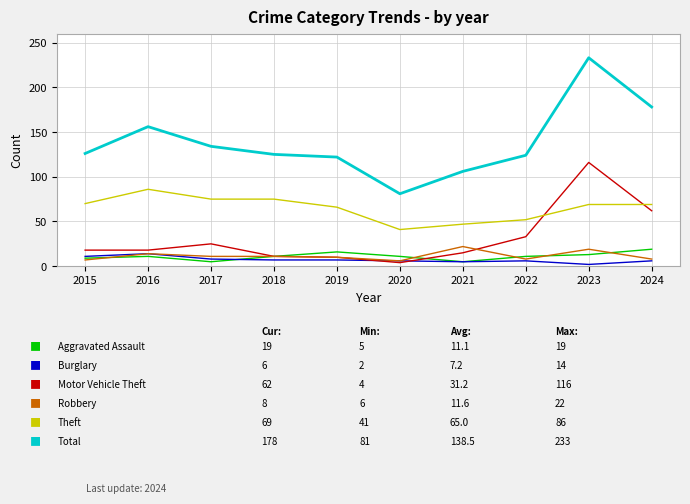

What is the greatest value displayed?

233